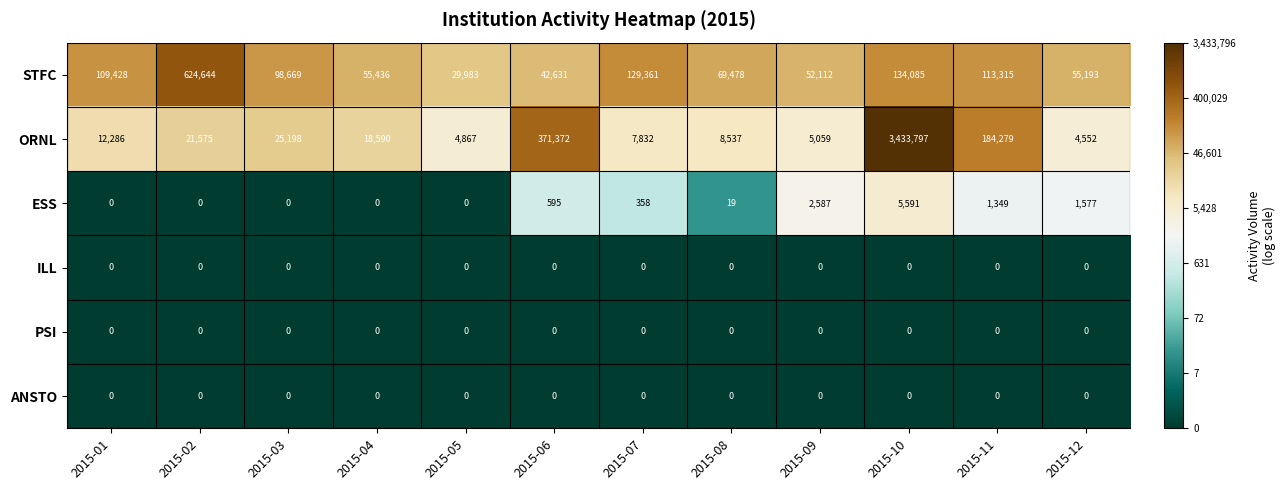

At which label is ESS closest to 2795?

2015-09